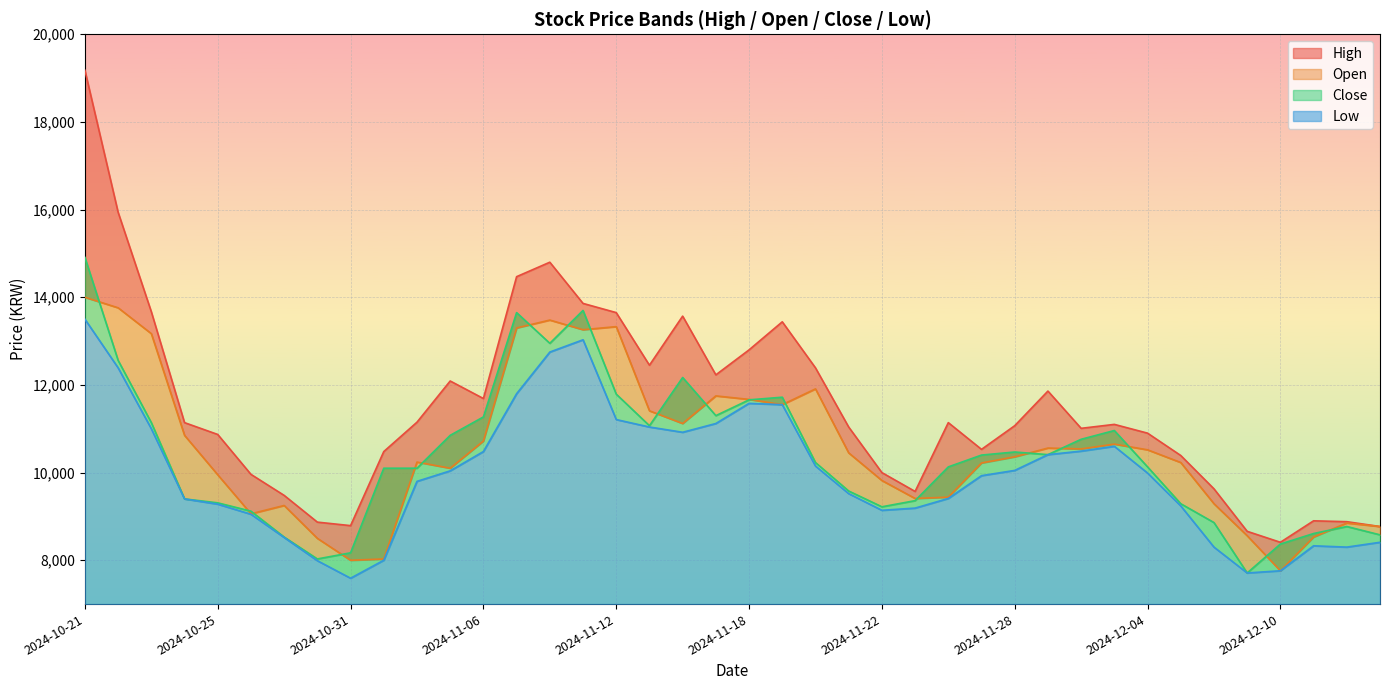

Is it true that High equals 14503 at 2024-12-11?

False